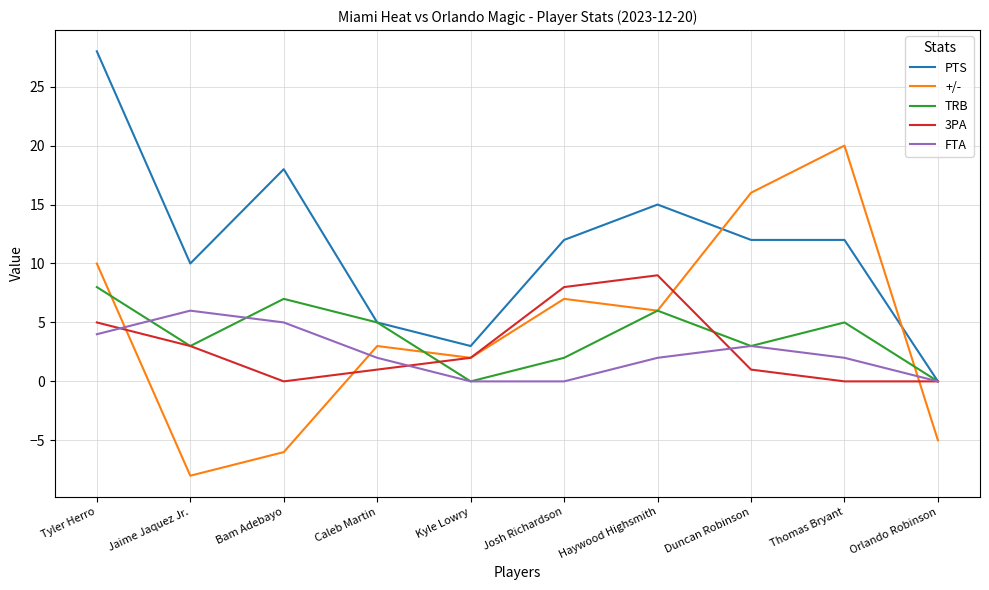

Which label corresponds to the largest value in the chart?

Tyler Herro